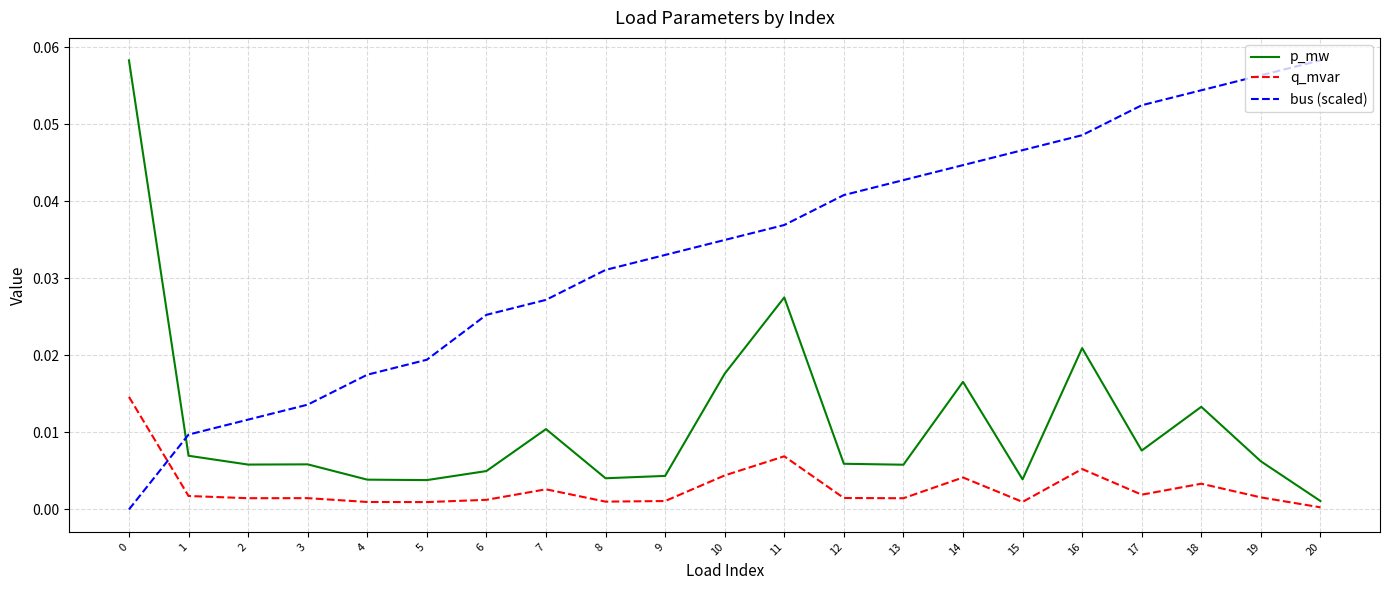

What are all the series names shown in the legend?

p_mw, q_mvar, bus (scaled)